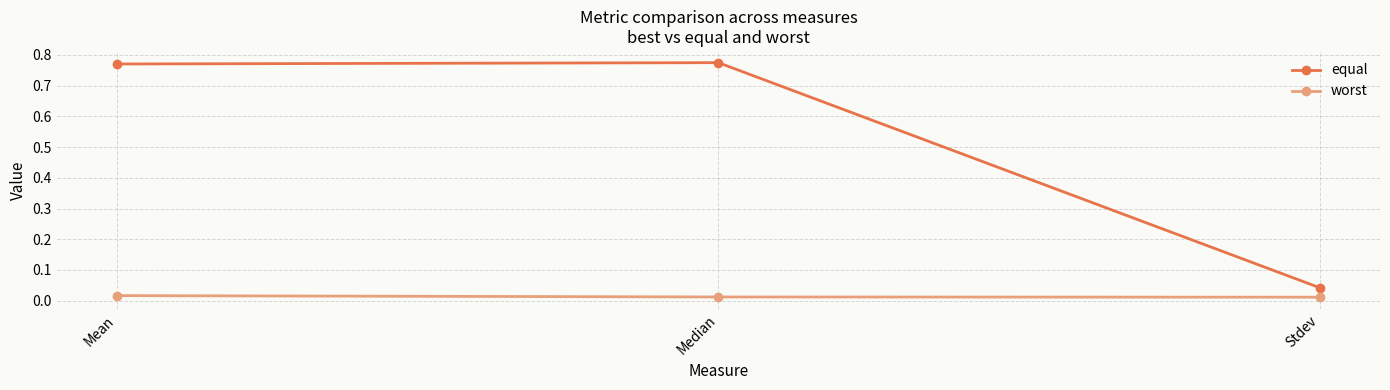

Does the chart display data point markers on the line(s)?

Yes